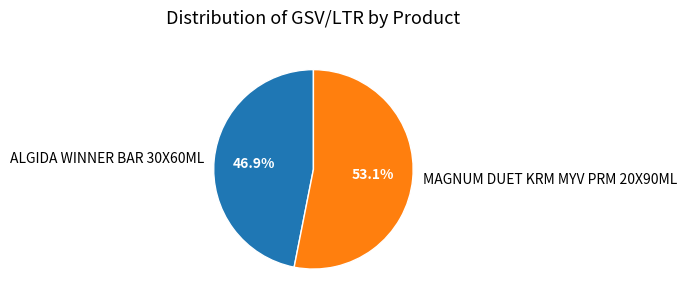

Do ALGIDA WINNER BAR 30X60ML and MAGNUM DUET KRM MYV PRM 20X90ML together represent more than half of the pie?

Yes